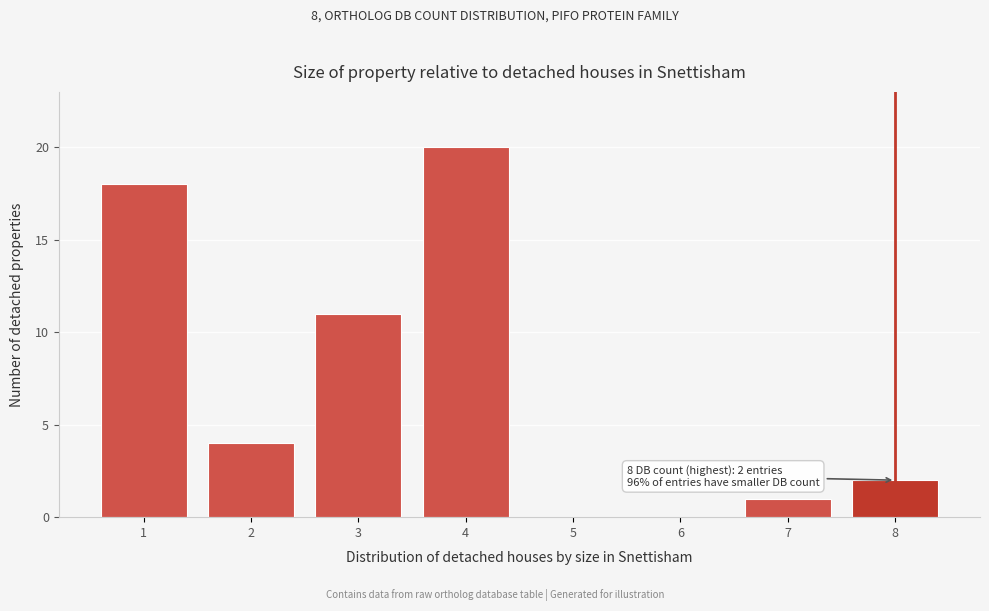

Which range on the x-axis has the tallest bar?

3.5 to 4.5